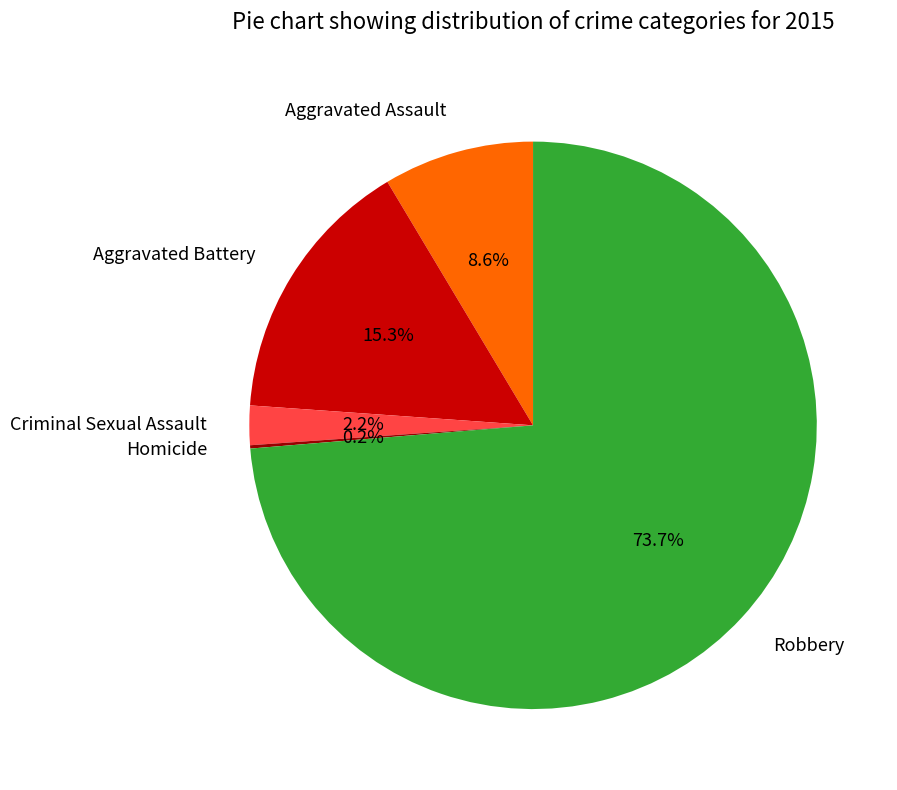

To the nearest percent, what portion does Aggravated Assault represent?

9%